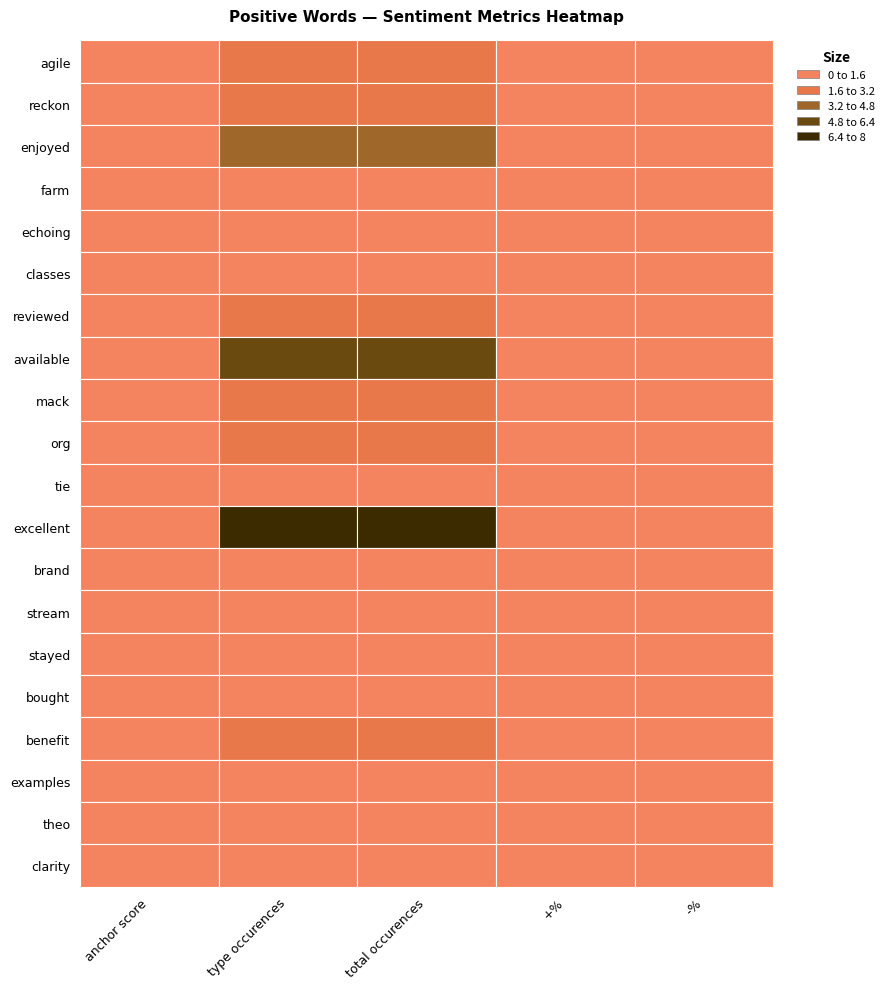

The value of echoing at -% is 7.2. True or false?

False